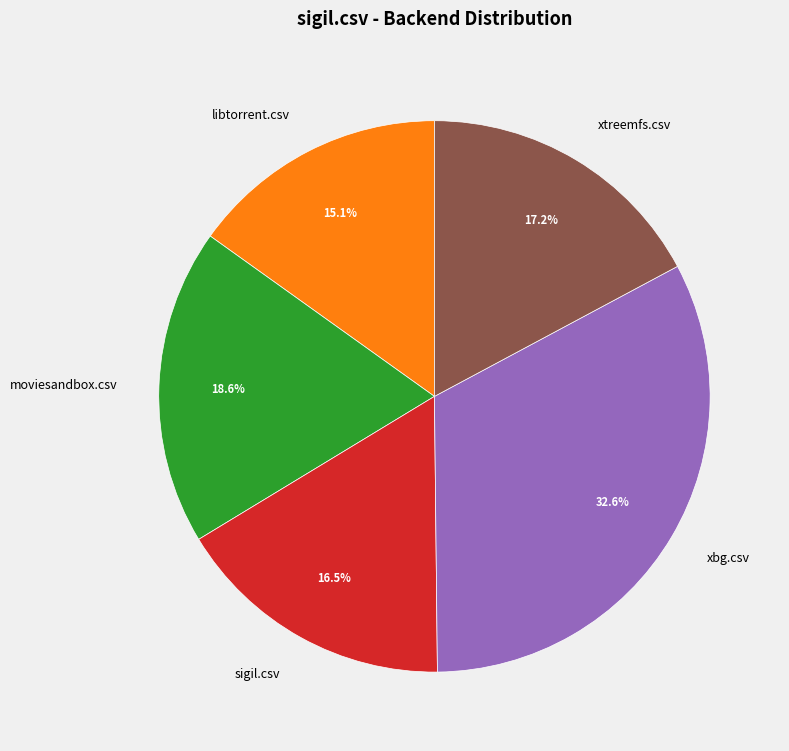

Is it true that xbg.csv is 40% of the pie?

False